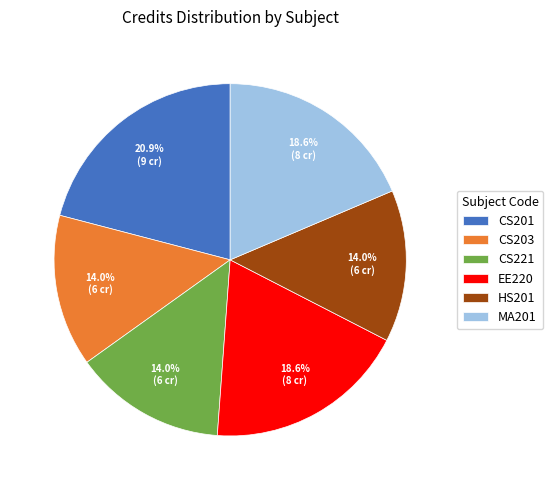

What percentage is the EE220 slice, to the nearest percent?

19%